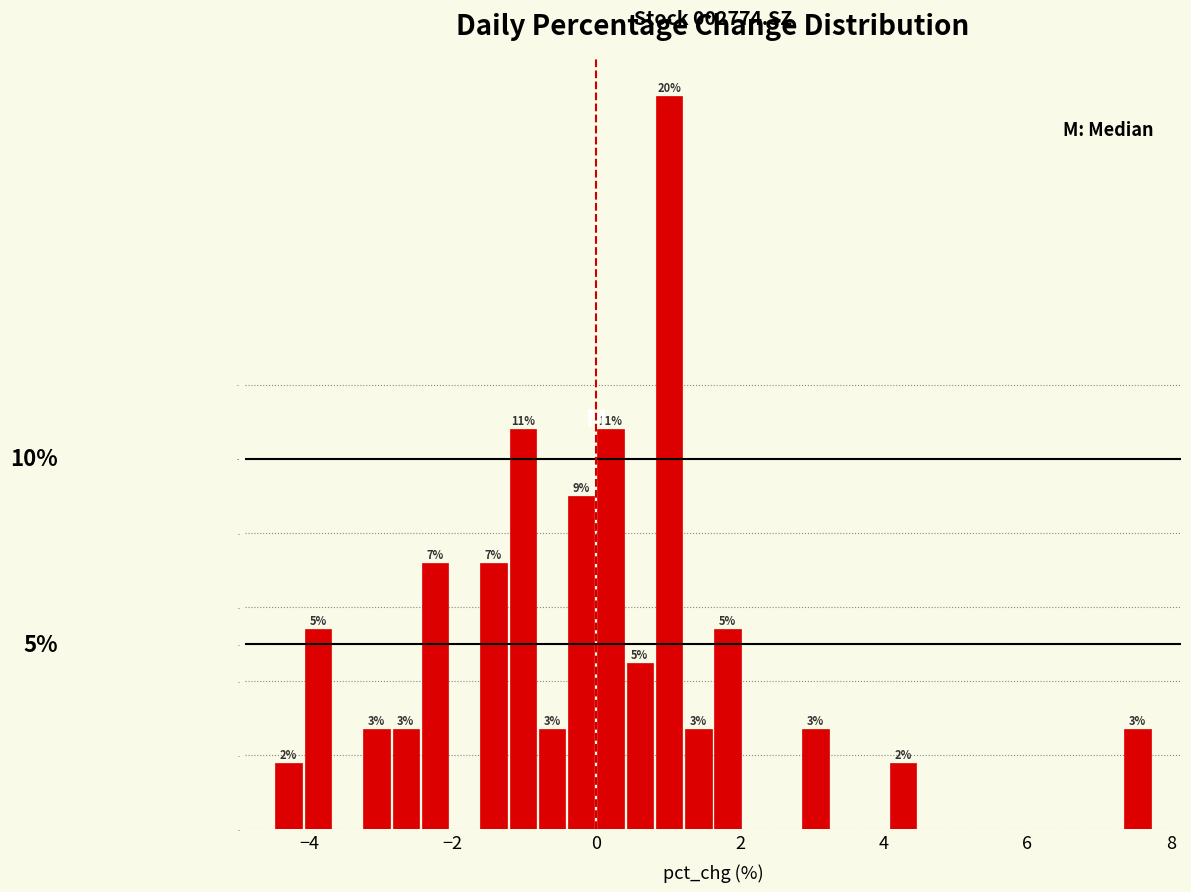

Around what value on the x-axis is the tallest bar? Give the approximate position of its centre, as read against the axis.

1.0